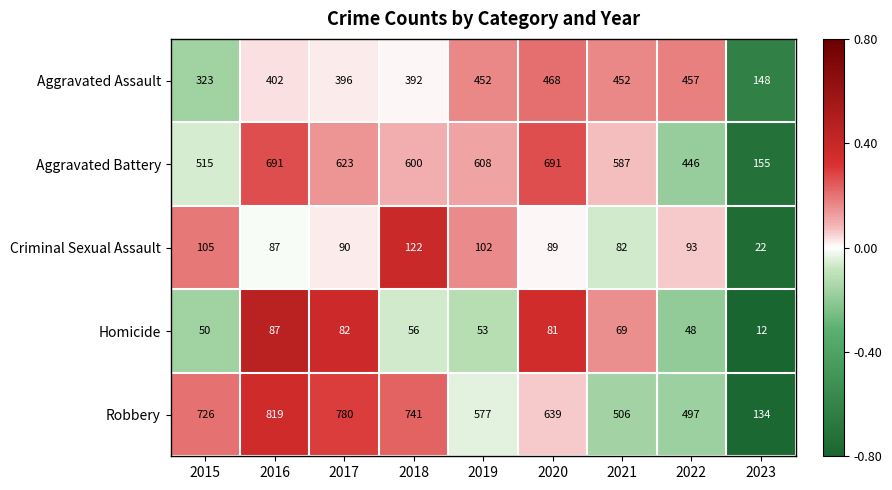

Which series has the largest total across all categories?

Robbery